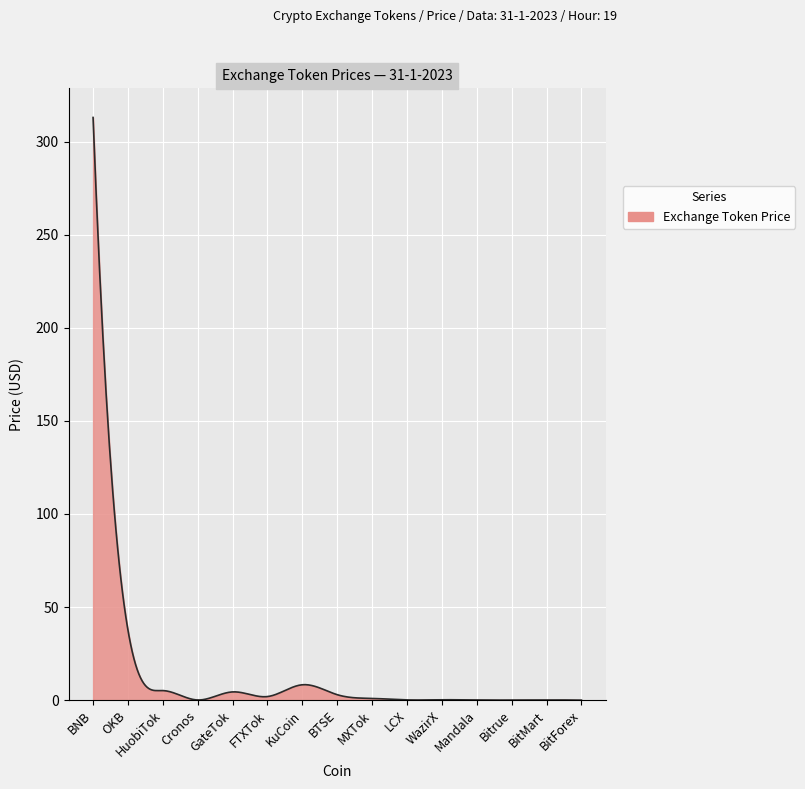

What is the greatest value displayed?

313.0